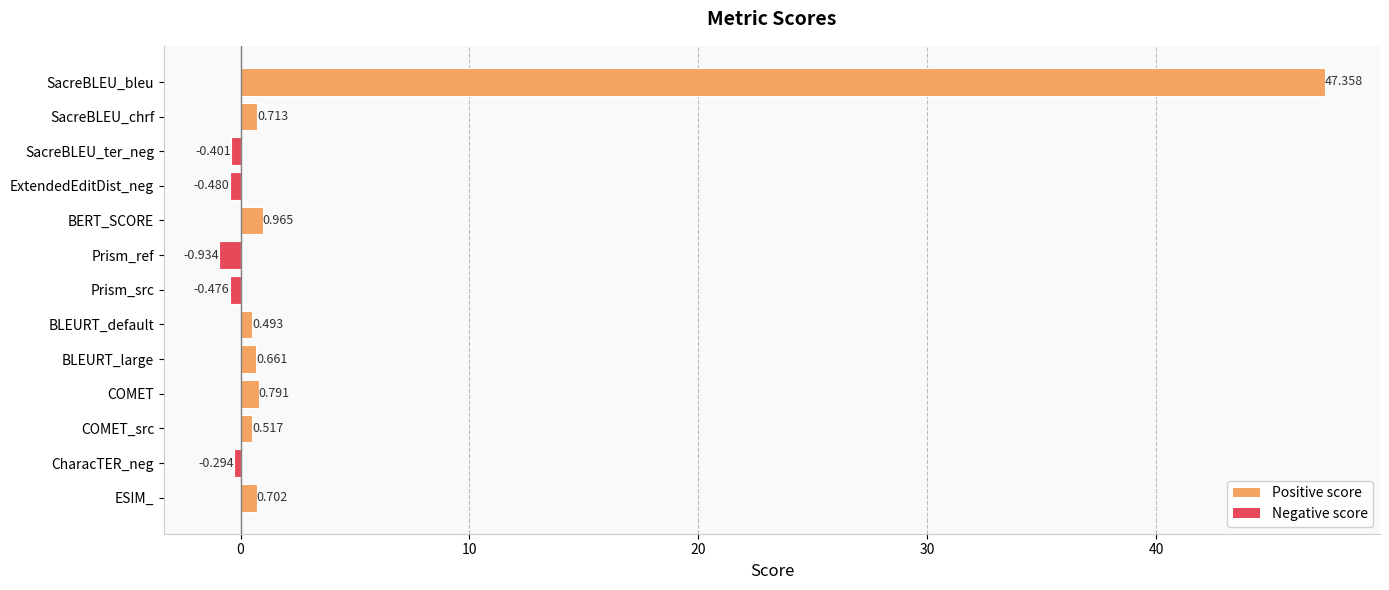

Between BLEURT_large and CharacTER_neg, which is larger?

BLEURT_large